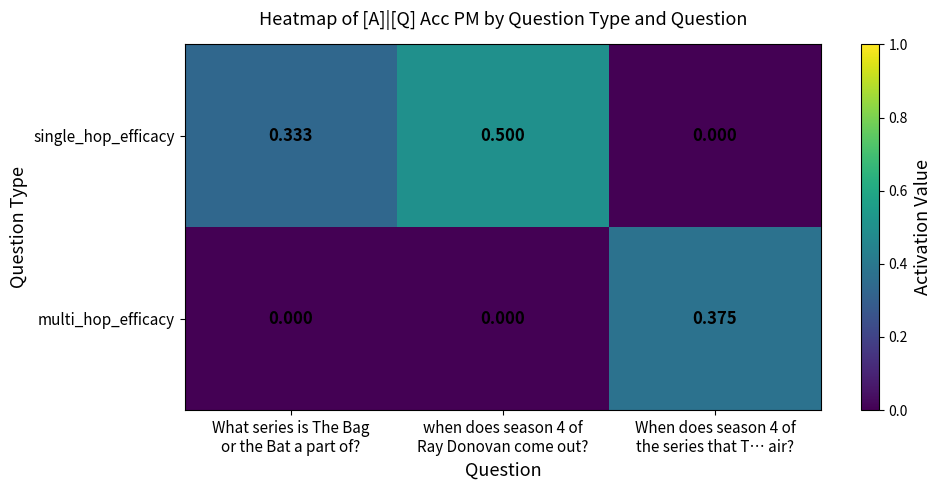

Which series has the largest total across all categories?

single_hop_efficacy